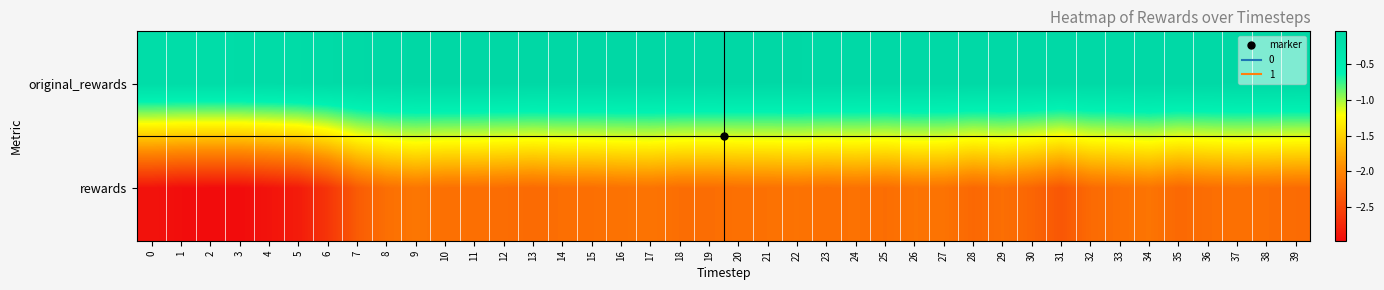

Reading right to left, list all the values displayed in this chart.

original_rewards: 39=-0.1	38=-0.1	37=-0.1	36=-0.1	35=-0.1	34=-0.1	33=-0.1	32=-0.1	31=-0.1	30=-0.1	29=-0.1	28=-0.1	27=-0.1	26=-0.1	25=-0.1	24=-0.1	23=-0.1	22=-0.1	21=-0.1	20=-0.1	19=-0.1	18=-0.0	17=-0.0	16=-0.1	15=-0.1	14=-0.1	13=-0.0	12=-0.0	11=-0.0	10=-0.0	9=-0.1	8=-0.1	7=-0.1	6=-0.1	5=-0.1	4=-0.1	3=-0.1	2=-0.1	1=-0.2	0=-0.2
rewards: 39=-2.2	38=-2.2	37=-2.2	36=-2.2	35=-2.2	34=-2.1	33=-2.2	32=-2.2	31=-2.4	30=-2.2	29=-2.2	28=-2.2	27=-2.1	26=-2.1	25=-2.2	24=-2.2	23=-2.2	22=-2.1	21=-2.2	20=-2.2	19=-2.2	18=-2.2	17=-2.1	16=-2.1	15=-2.2	14=-2.2	13=-2.2	12=-2.2	11=-2.2	10=-2.2	9=-2.1	8=-2.2	7=-2.3	6=-2.6	5=-2.8	4=-2.9	3=-3.0	2=-3.0	1=-3.0	0=-2.9